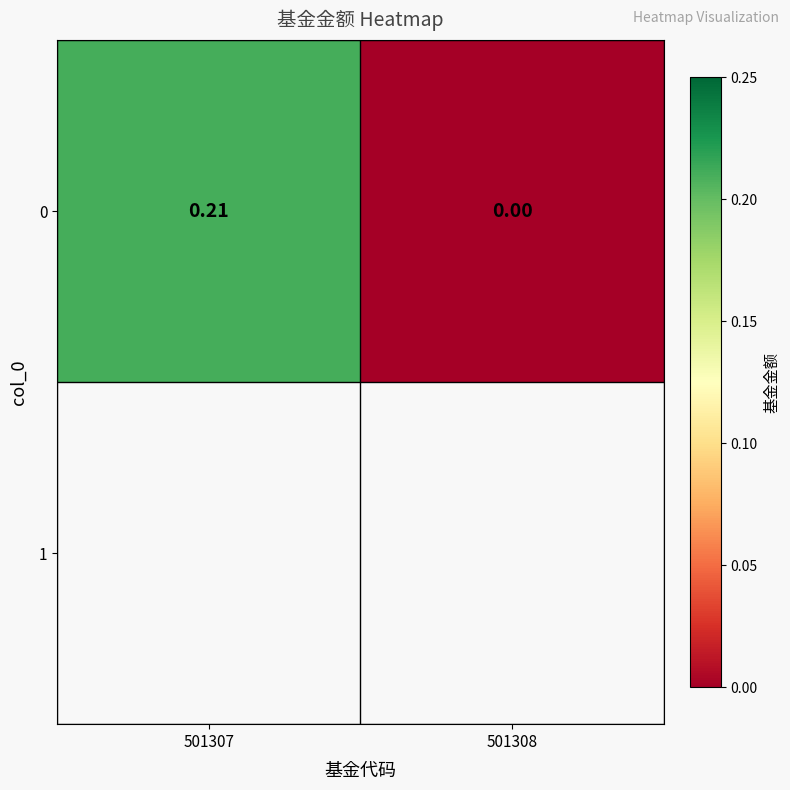

Reading right to left, extract all data points from this chart.

501308=0.0	501307=0.2